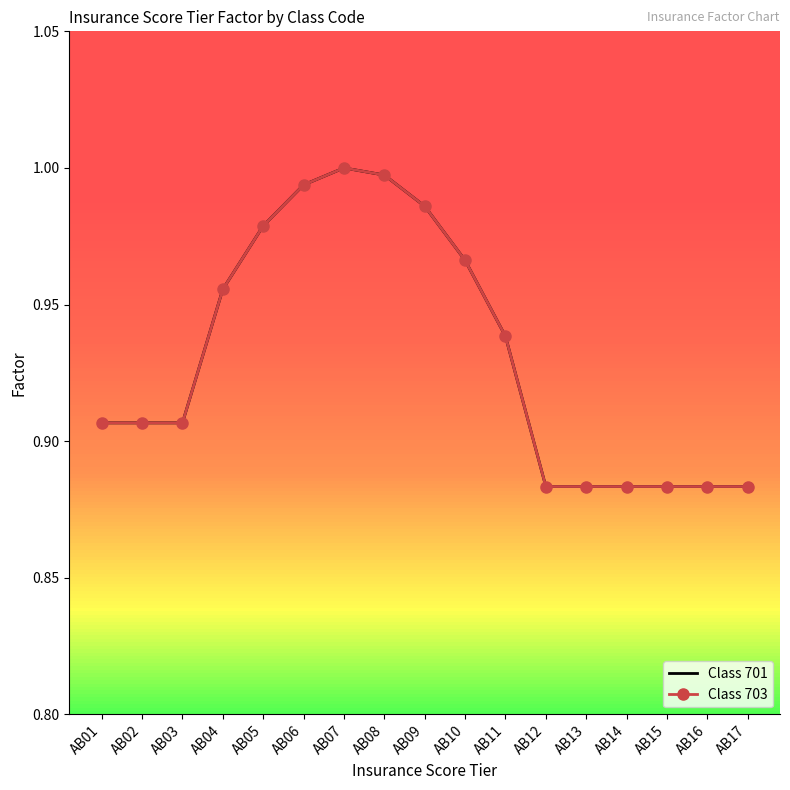

List the labels in order of Class 703 value, largest first.

AB07, AB08, AB06, AB09, AB05, AB10, AB04, AB11, AB01, AB02, AB03, AB12, AB13, AB14, AB15, AB16, AB17